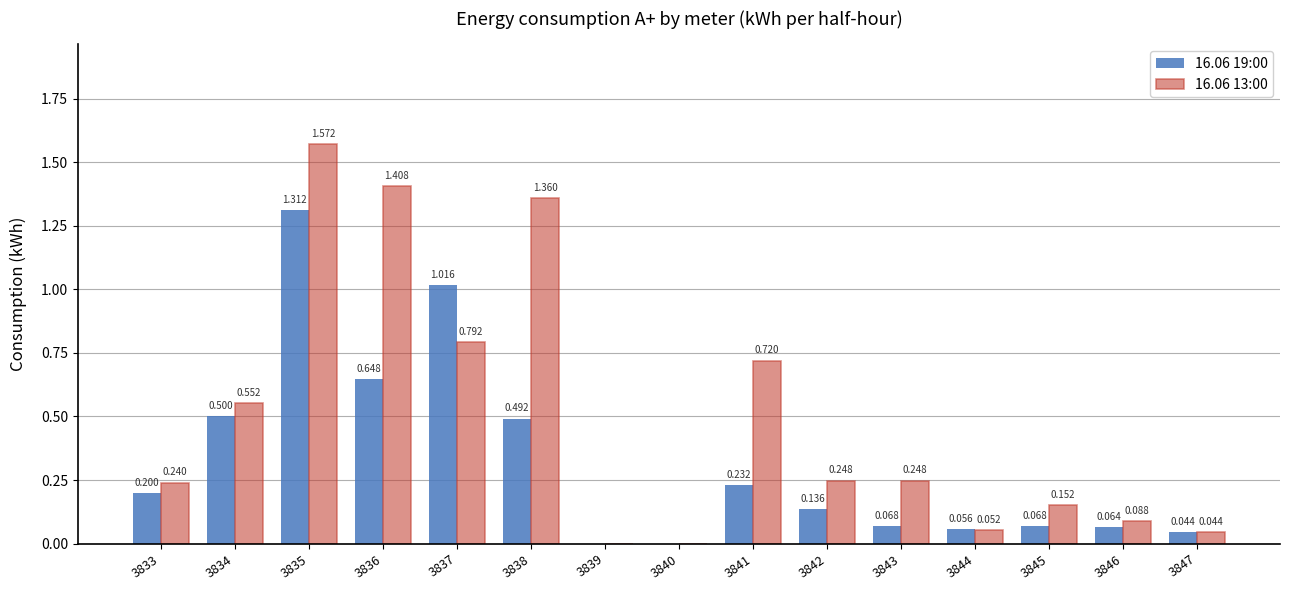

Count the number of data series in this chart.

2